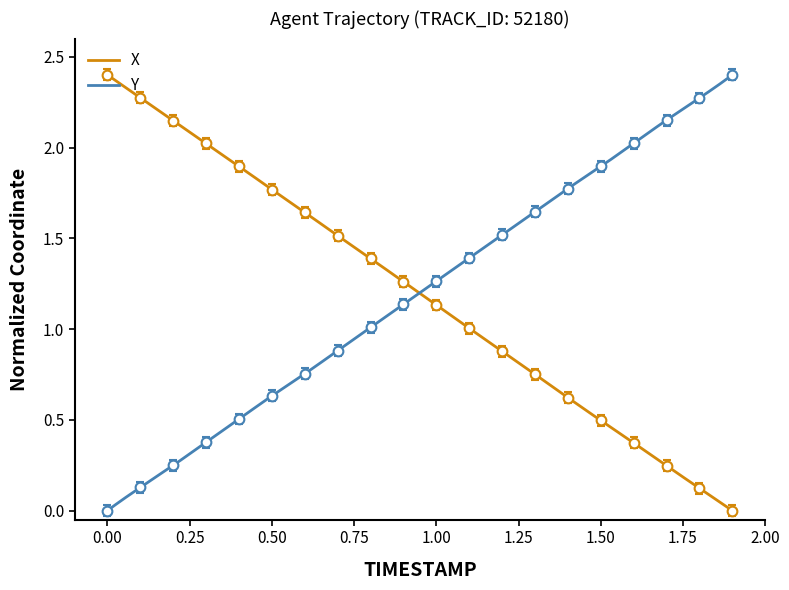

Does the chart have visible grid lines?

No